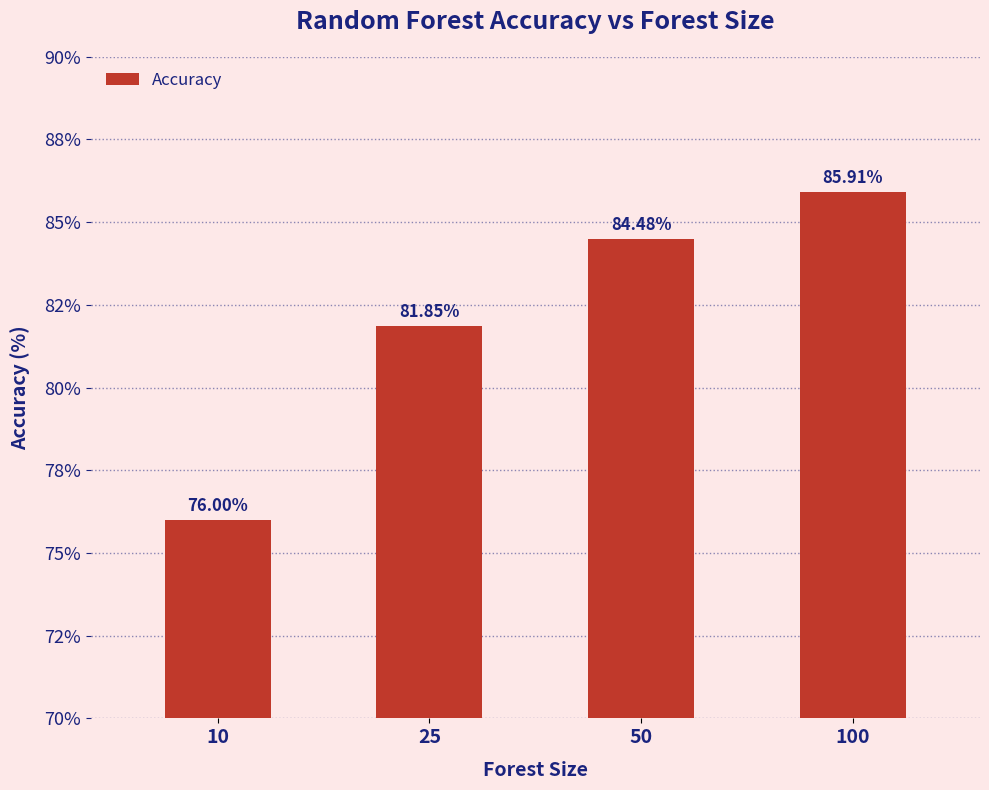

Rank the categories by value from lowest to highest.

10, 25, 50, 100